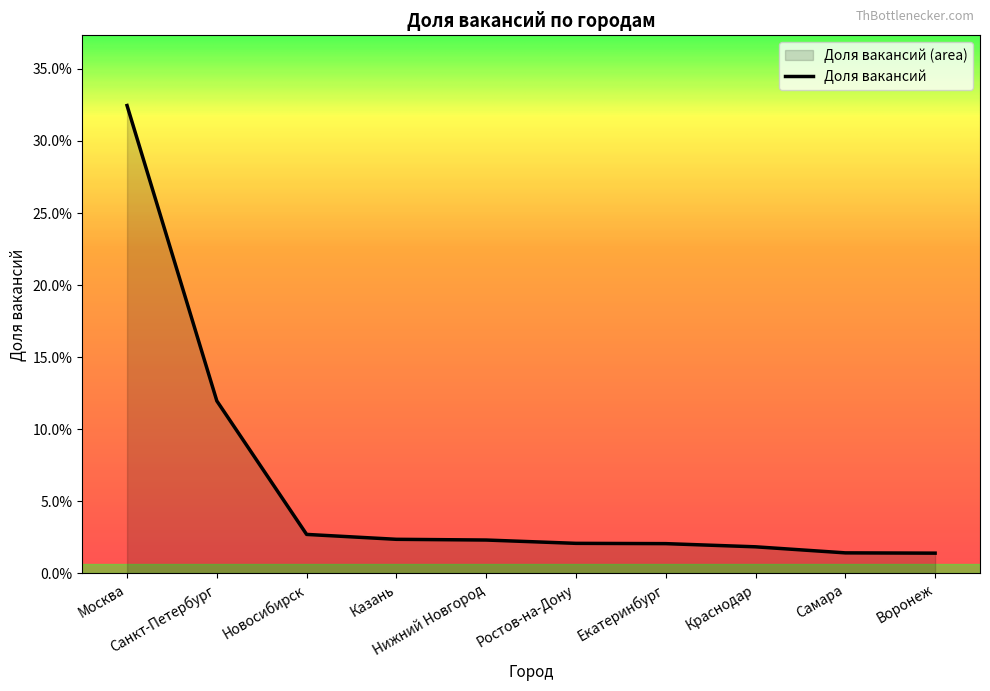

Rank the categories by value from highest to lowest.

Москва, Санкт-Петербург, Новосибирск, Казань, Нижний Новгород, Ростов-на-Дону, Екатеринбург, Краснодар, Самара, Воронеж